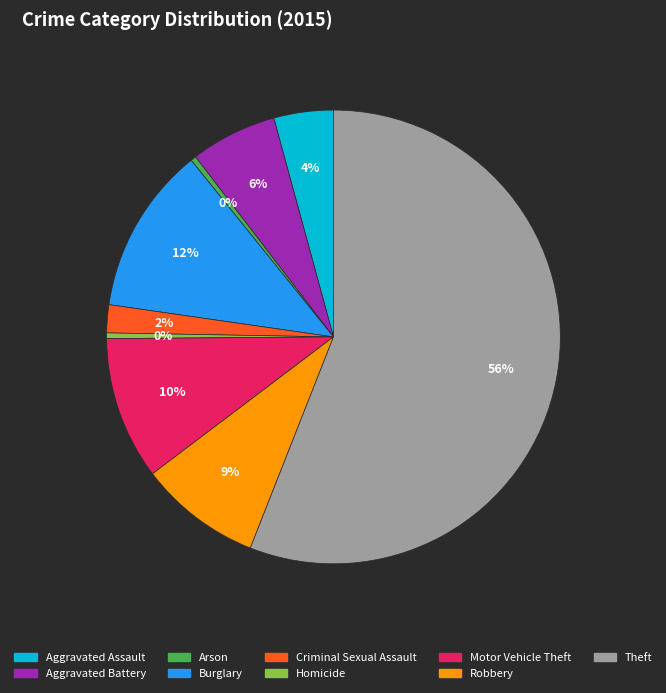

How many slices are in this pie chart?

9